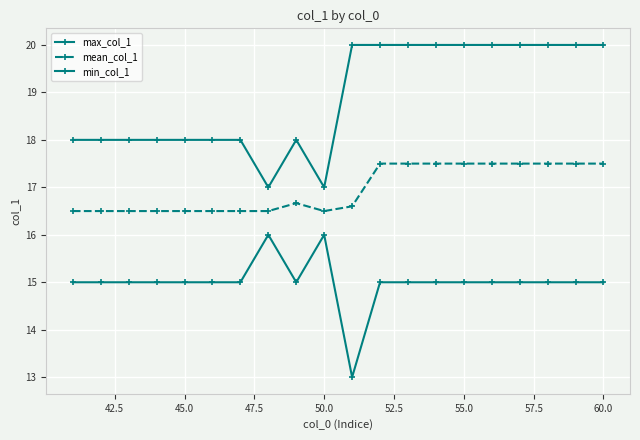

How many lines are shown in the chart?

3